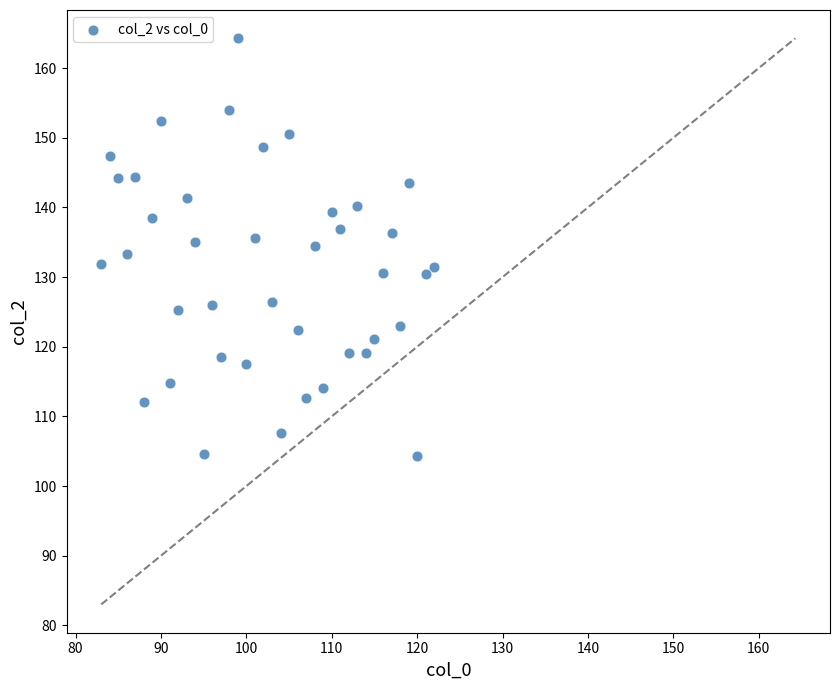

What is the range of Y values (max minus min)?

59.9